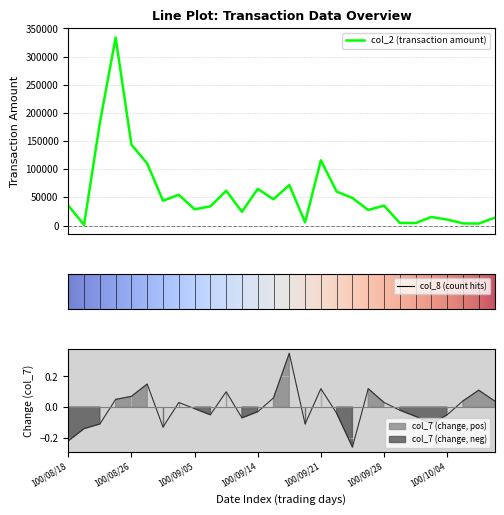

At 100/10/04, list the series in order from largest to smallest.

col_2, col_7